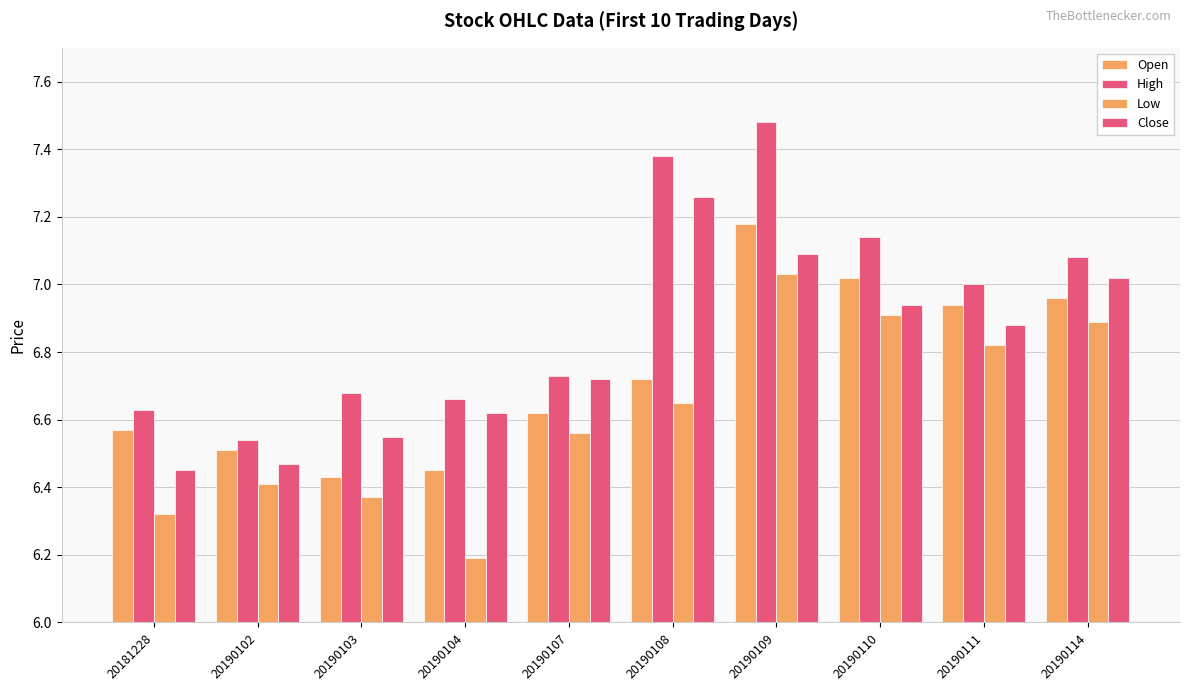

Read the Open value at 20190110.

7.0